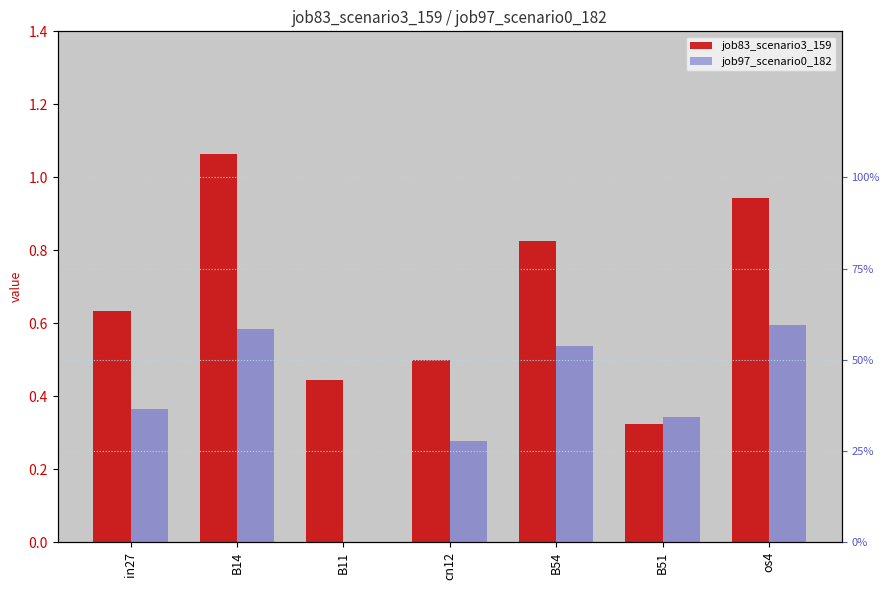

What is the sum of the job97_scenario0_182 values at B51 and cn12?

0.6